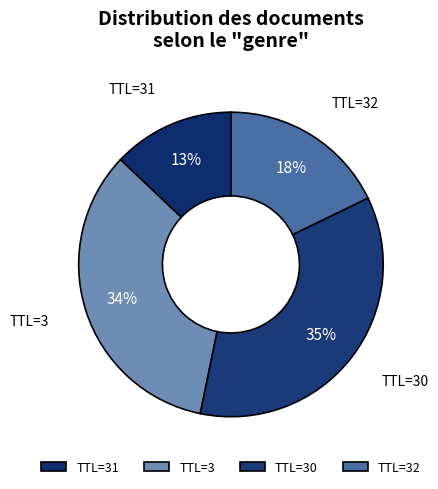

To the nearest percent, what percentage of the pie is TTL=3?

34%